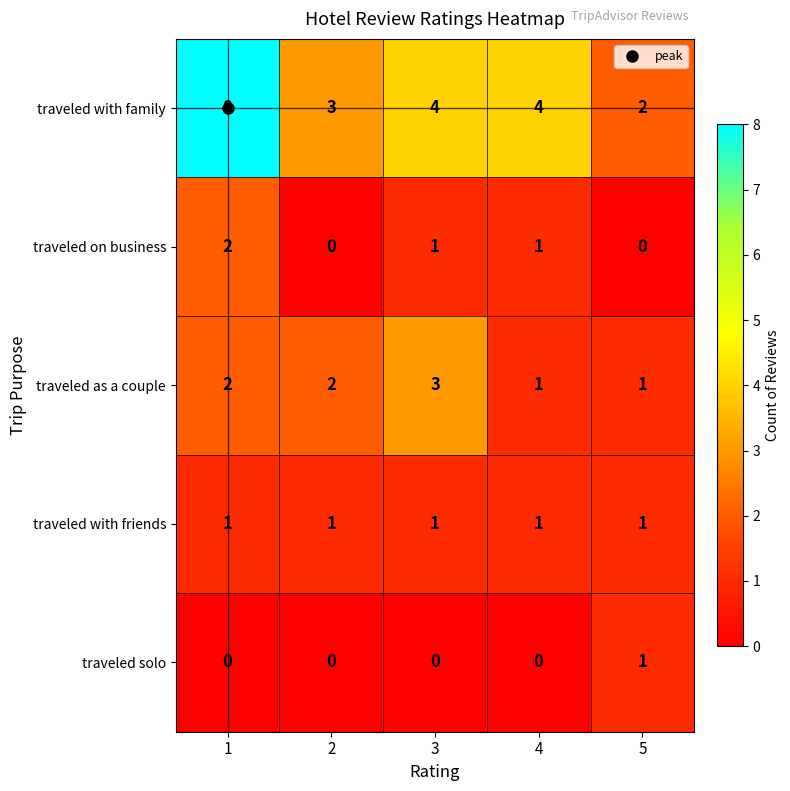

Count the number of categories in the chart.

5